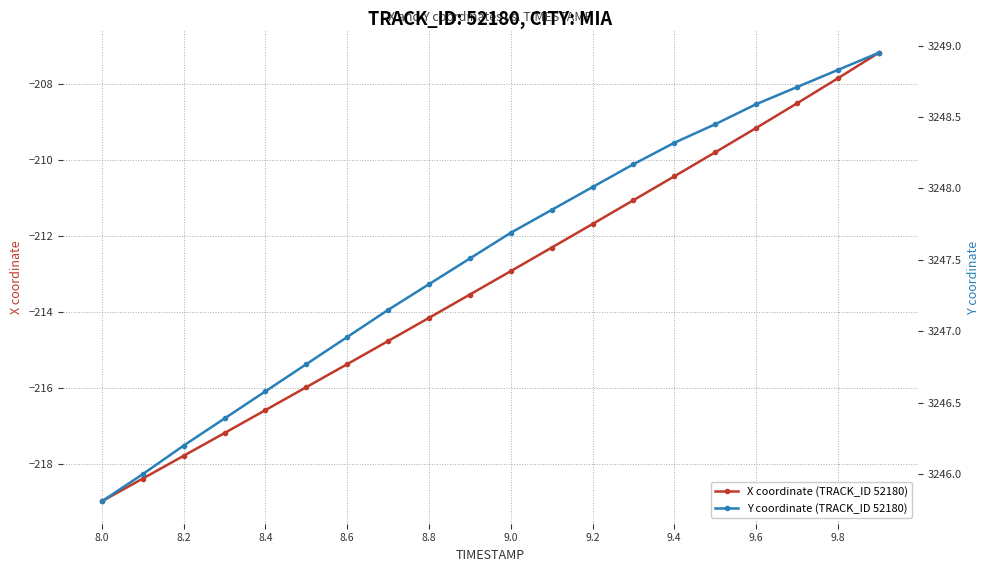

True or false: X coordinate (TRACK_ID 52180) has more than 2 points higher than both neighbors.

False